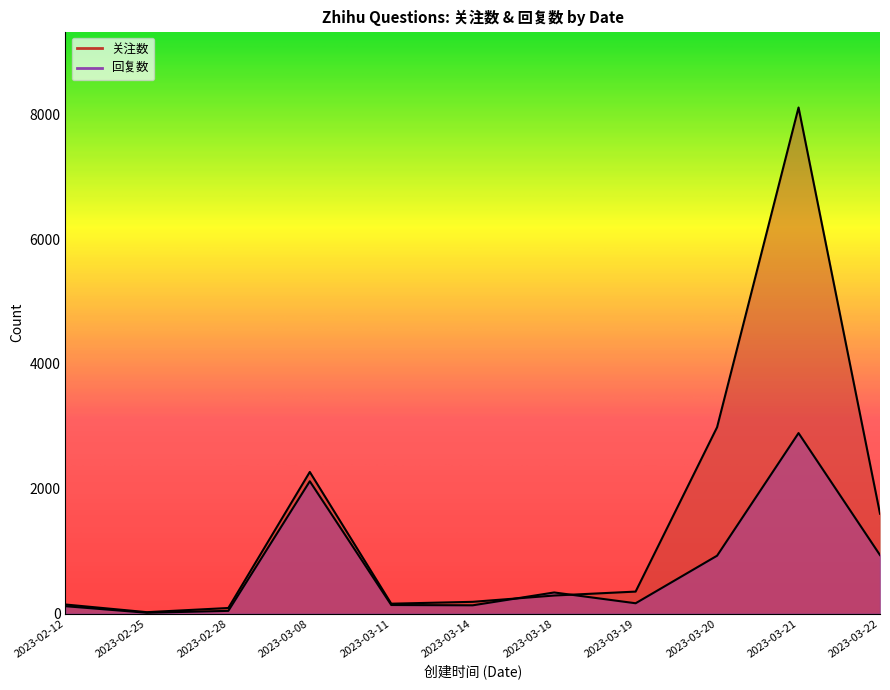

What is the label of the 5th point from the right?

2023-03-18